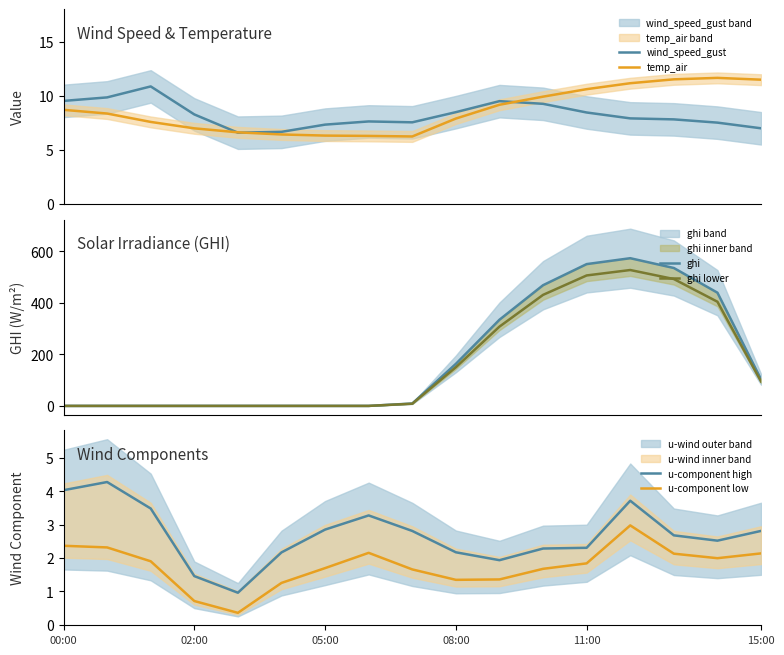

At which label does ghi reach its minimum?

00:00